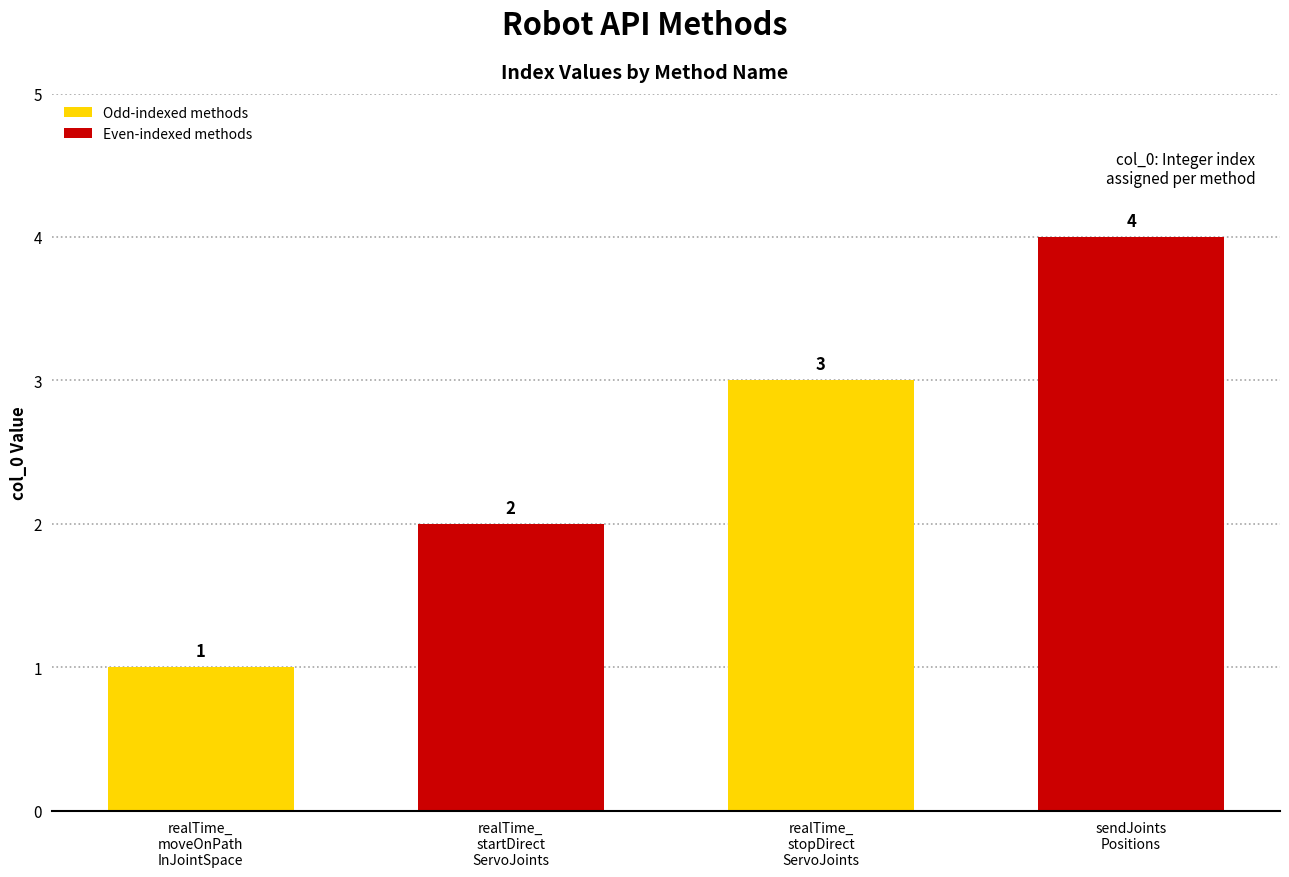

What is the difference between the maximum and minimum values?

3